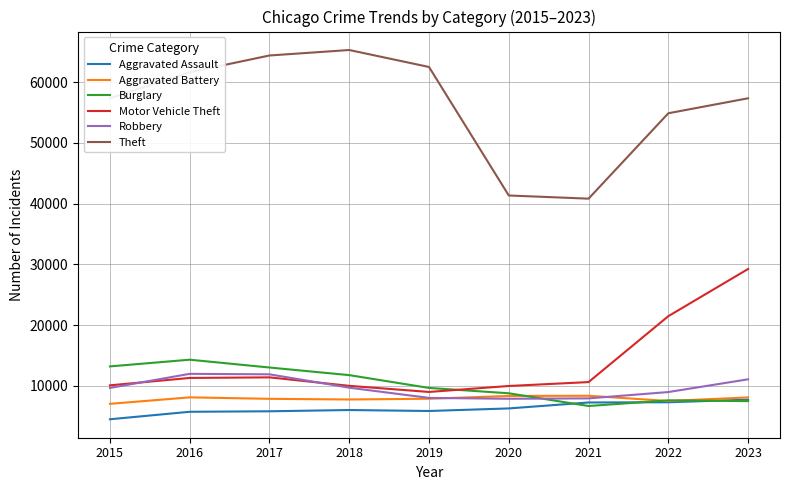

Is the value of Aggravated Battery at 2020 greater than the value of Aggravated Assault at 2016?

Yes